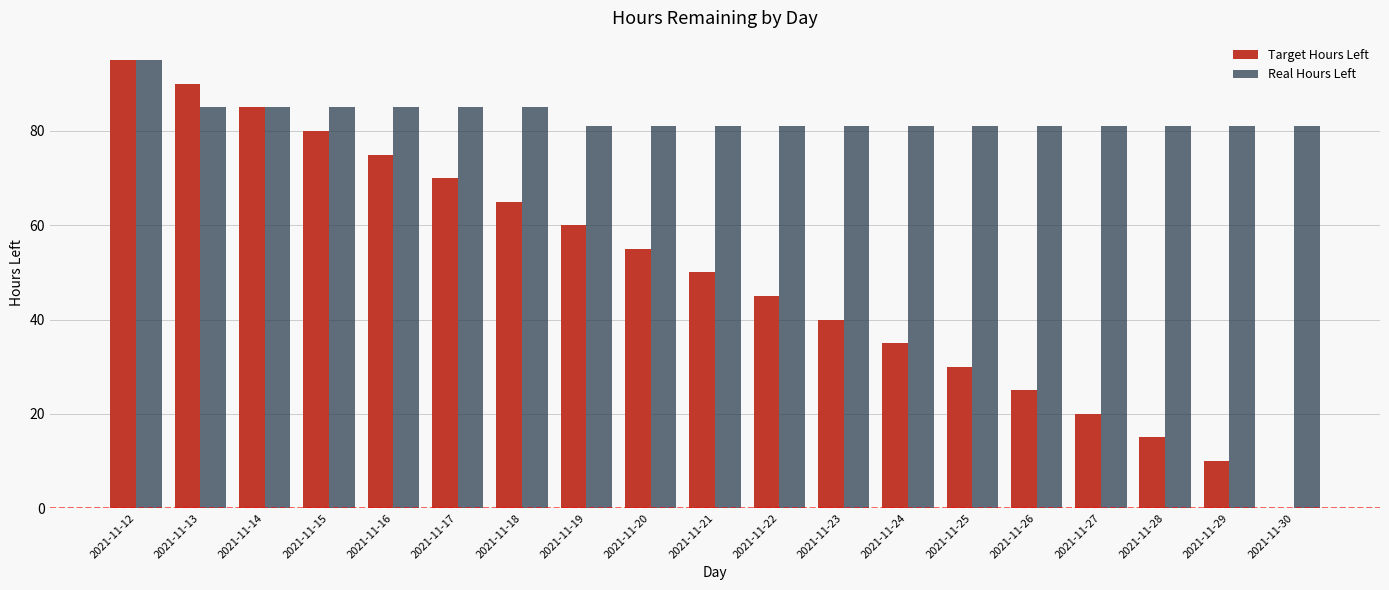

Are the bars grouped side by side (vs. stacked)?

Yes